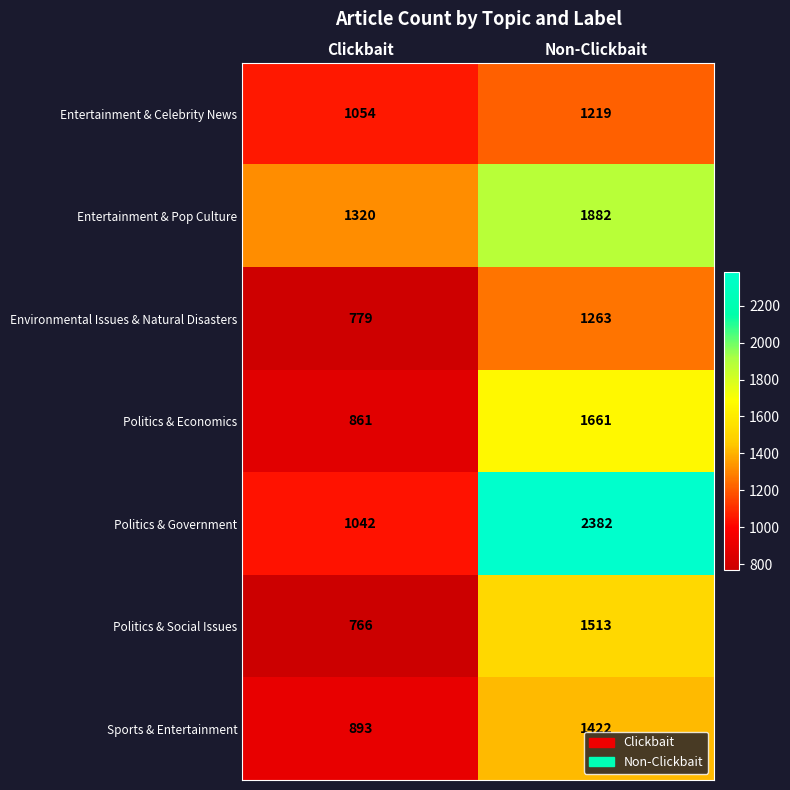

At how many categories does at least one series exceed 1532?

1